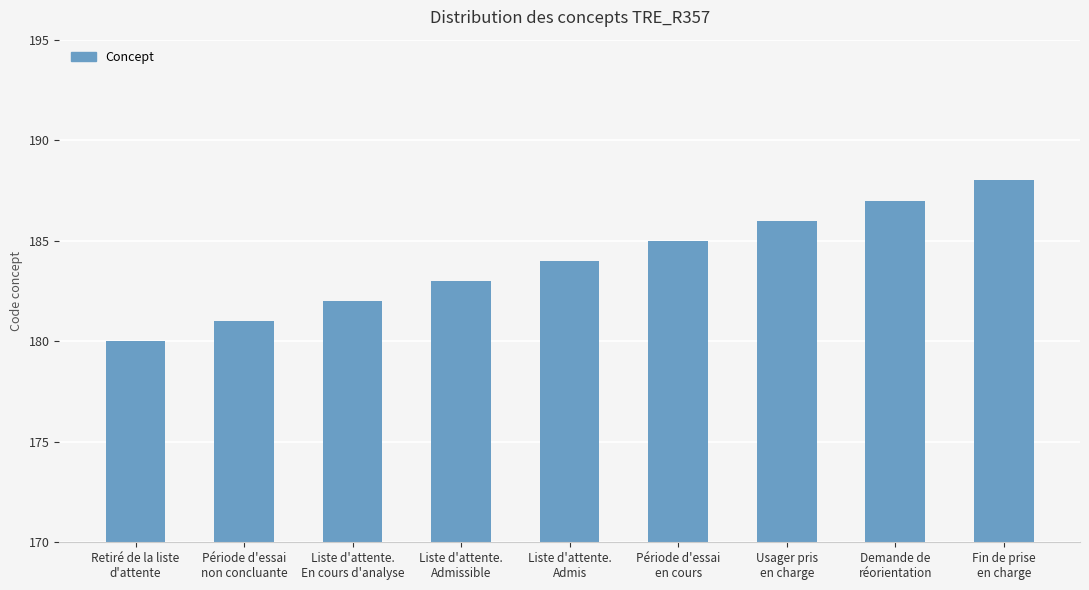

What is the maximum value shown in the chart?

188